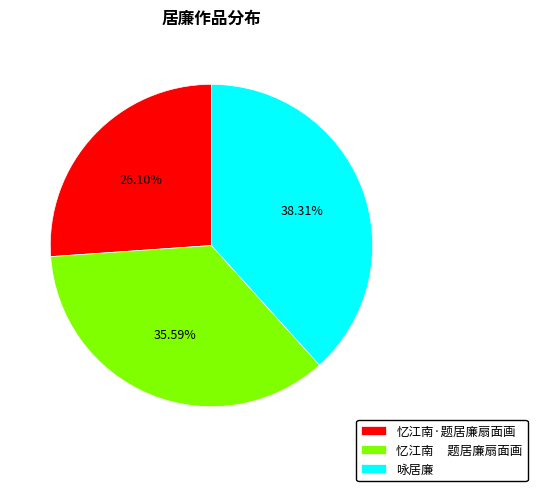

Does 忆江南·题居廉扇面画 represent more than half of the total?

No